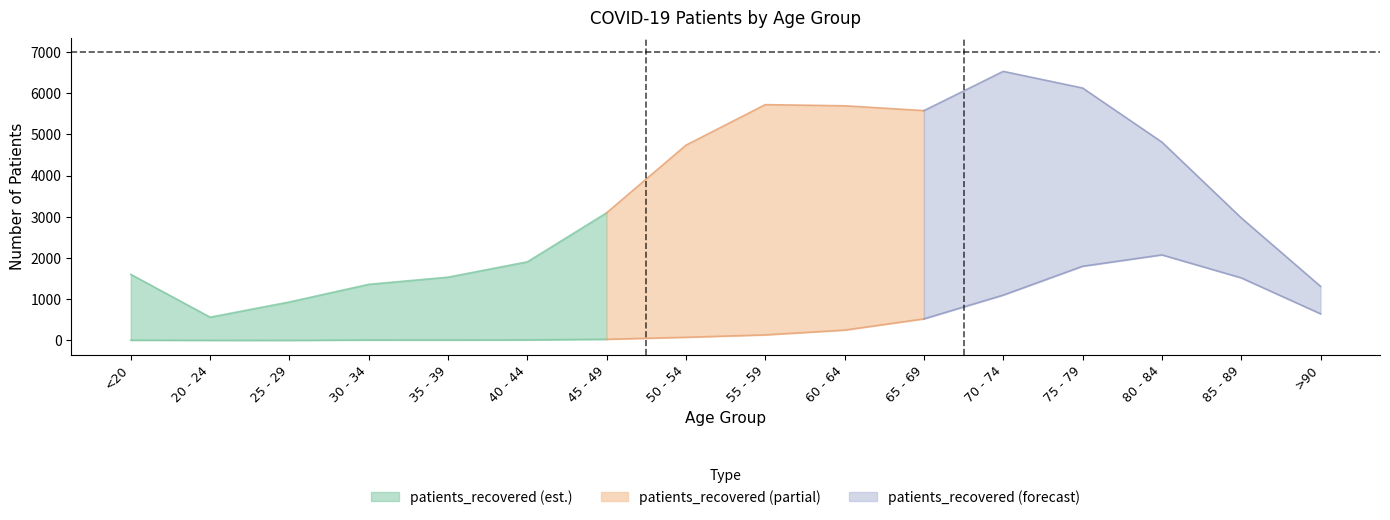

Is it true that patients_recovered equals 5724 at 55 - 59?

True